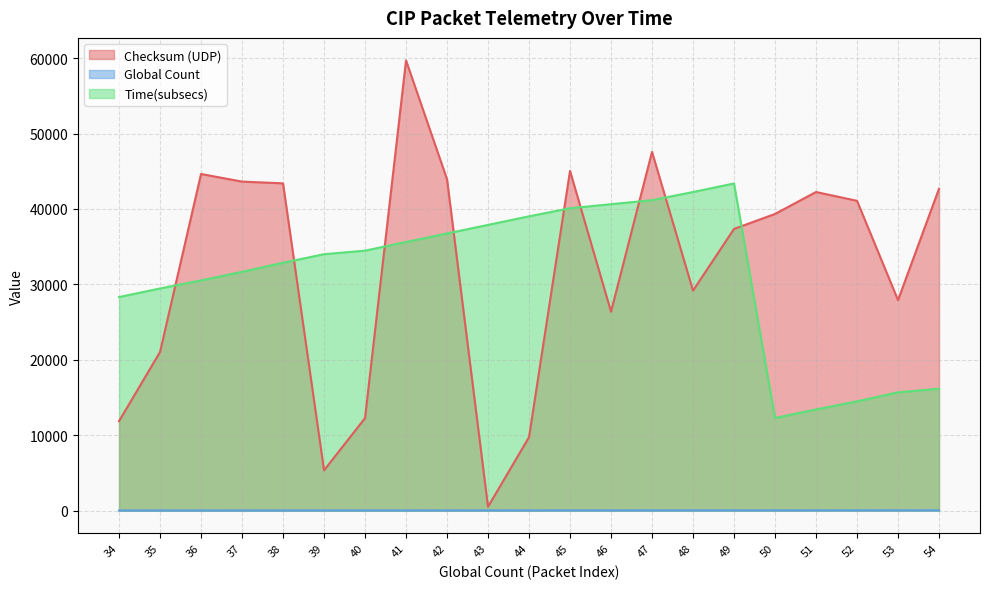

Which category has the lowest value across all series?

34